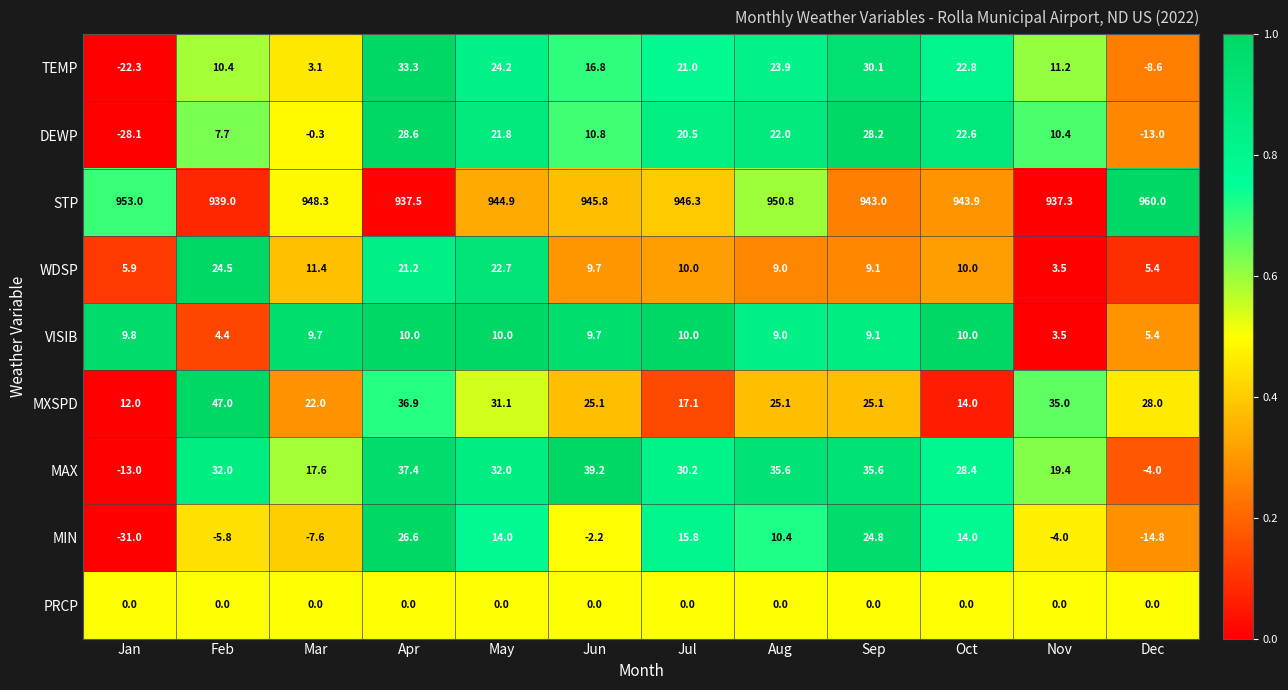

The value of WDSP at Jul is 10.0. True or false?

True